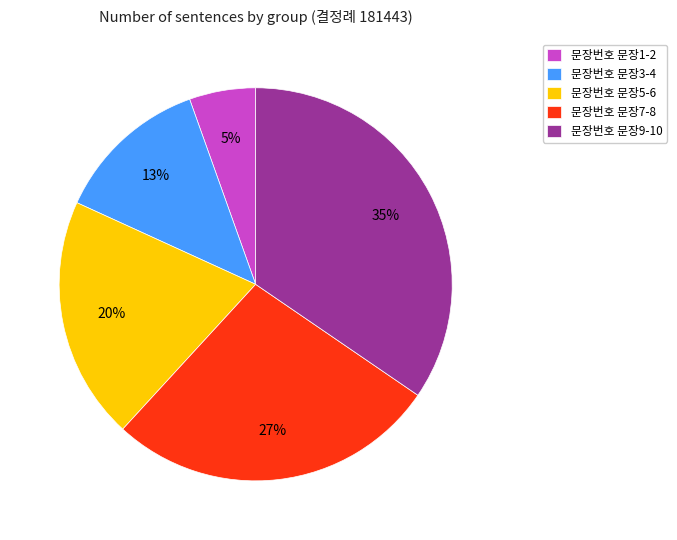

Rank the categories by value from lowest to highest.

문장번호 문장1-2, 문장번호 문장3-4, 문장번호 문장5-6, 문장번호 문장7-8, 문장번호 문장9-10